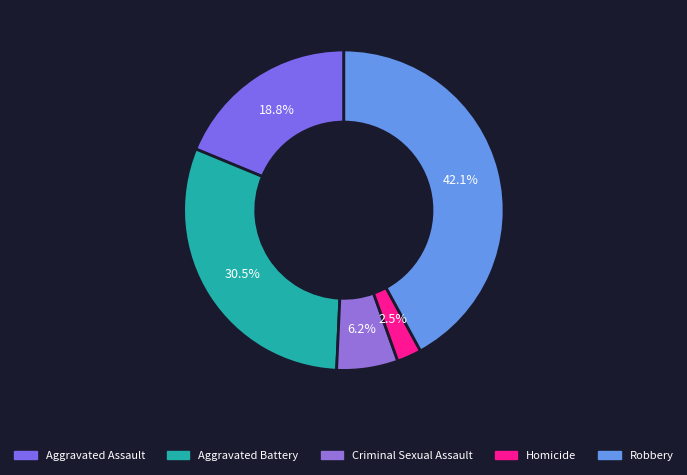

To the nearest percent, what portion does Aggravated Assault represent?

19%